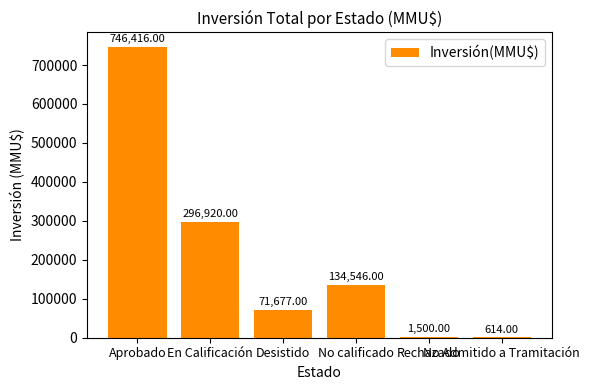

What is the sum of all values?

1251673